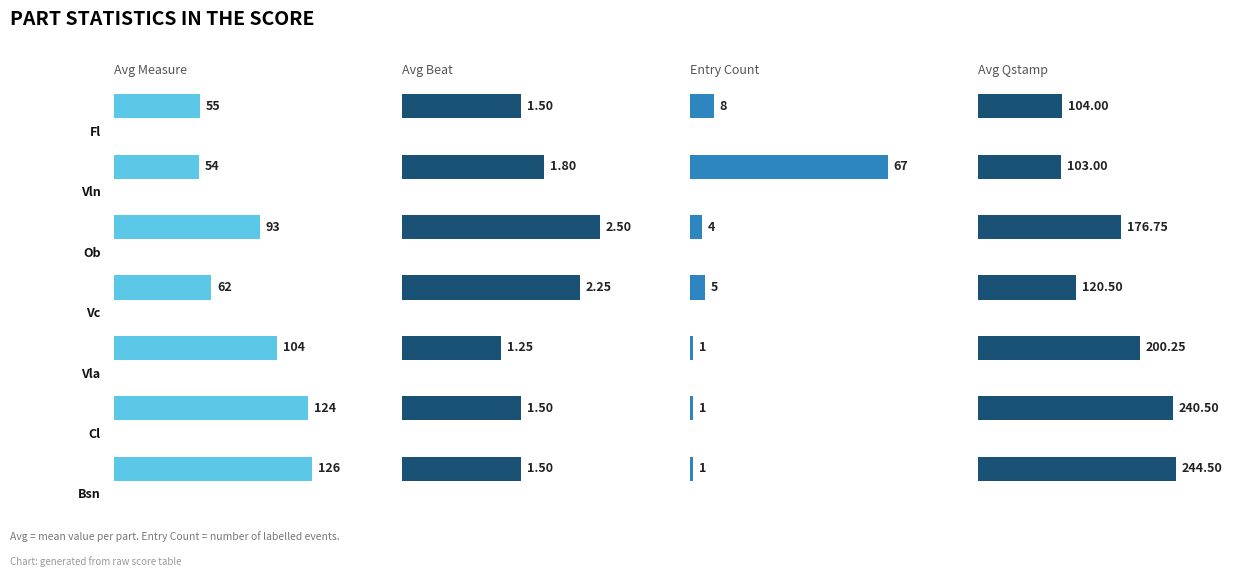

Is the value of count at Cl greater than the value of avg_measure at Ob?

No